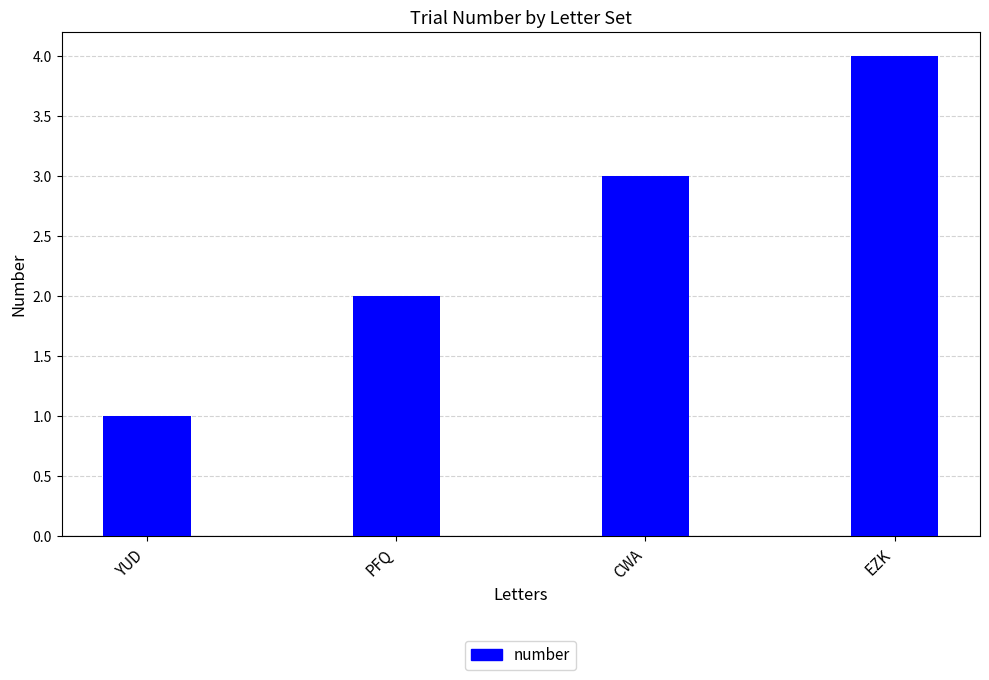

At which category does the chart reach its peak across all series?

EZK